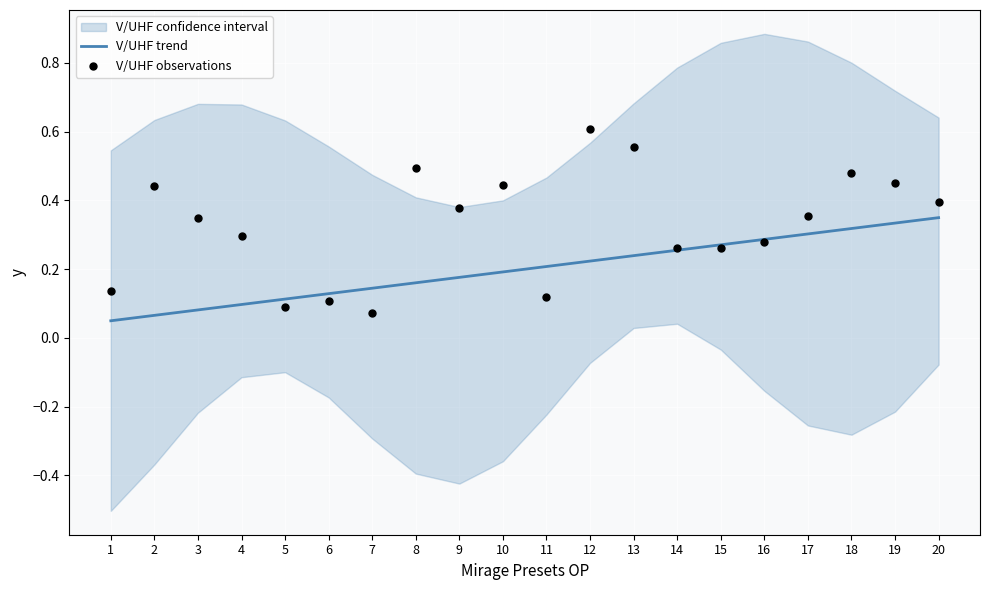

Is it true that V/UHF trend equals 0.3 at 16?

True